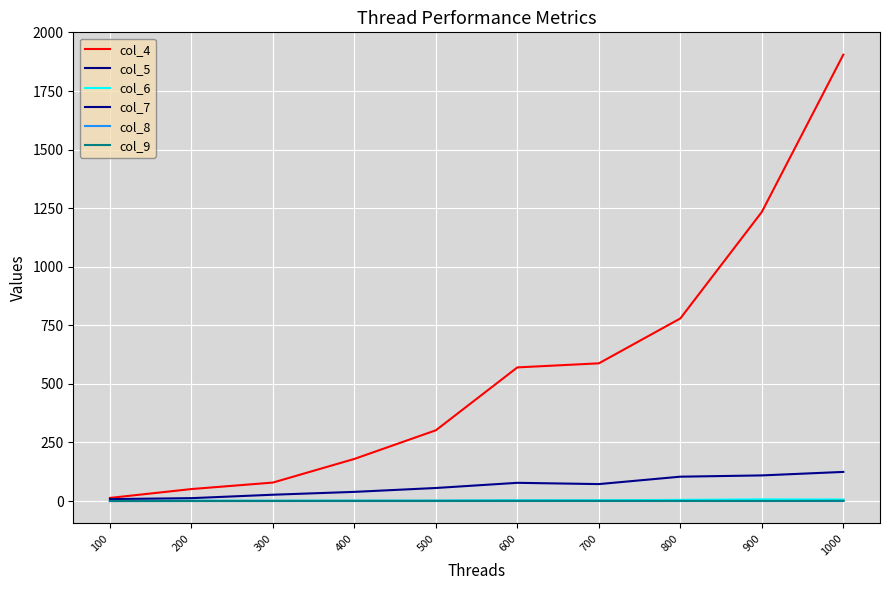

What is the total value across all series at 200?

65.0